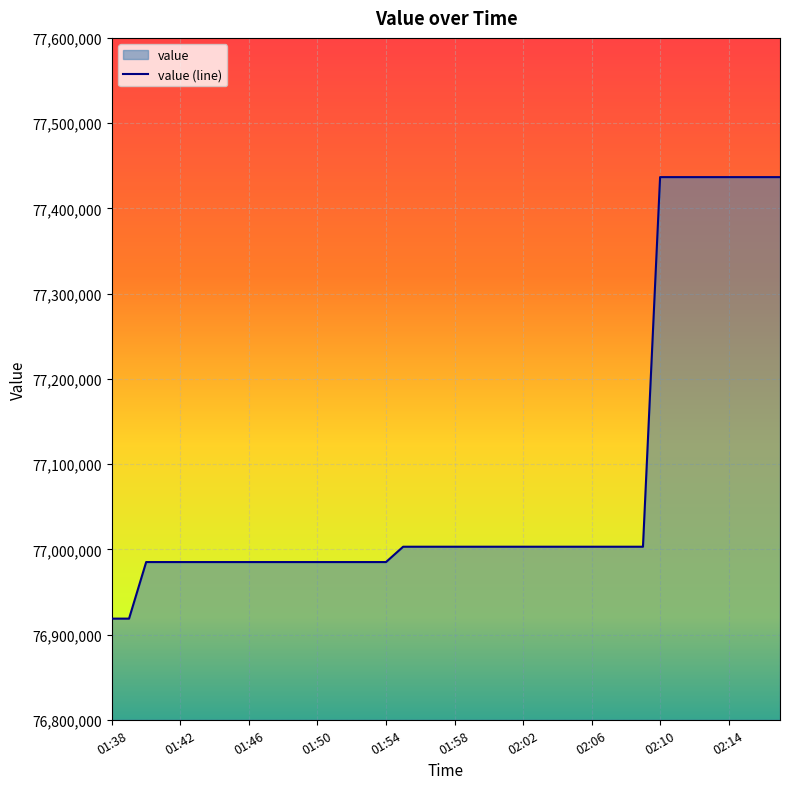

What is the label of the 26th point from the right?

01:52